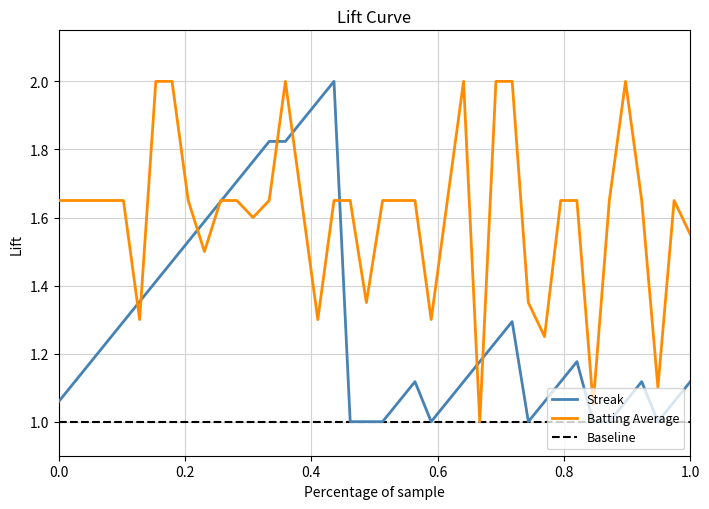

How many times do streak and batting_avg cross each other?

10